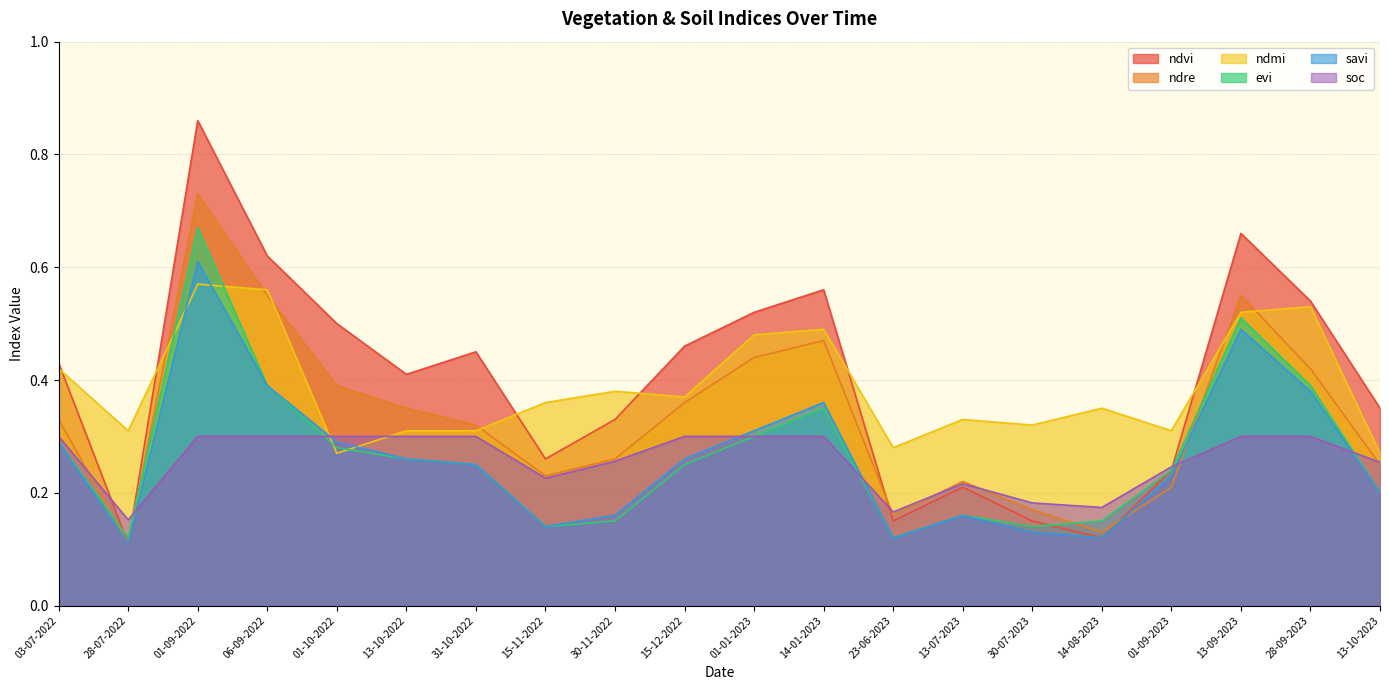

List the series in order of their peak value, lowest first.

soc, ndmi, savi, evi, ndre, ndvi